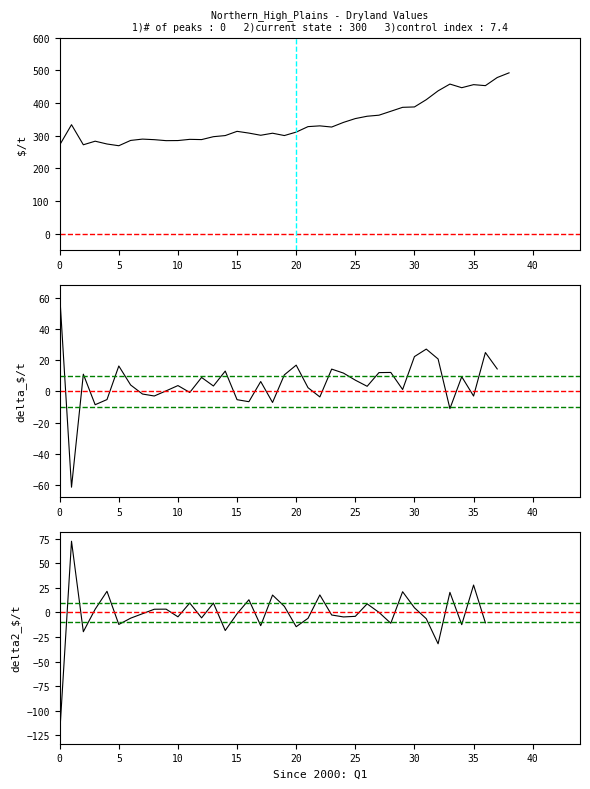

Where is the first local maximum?

2000:Q2